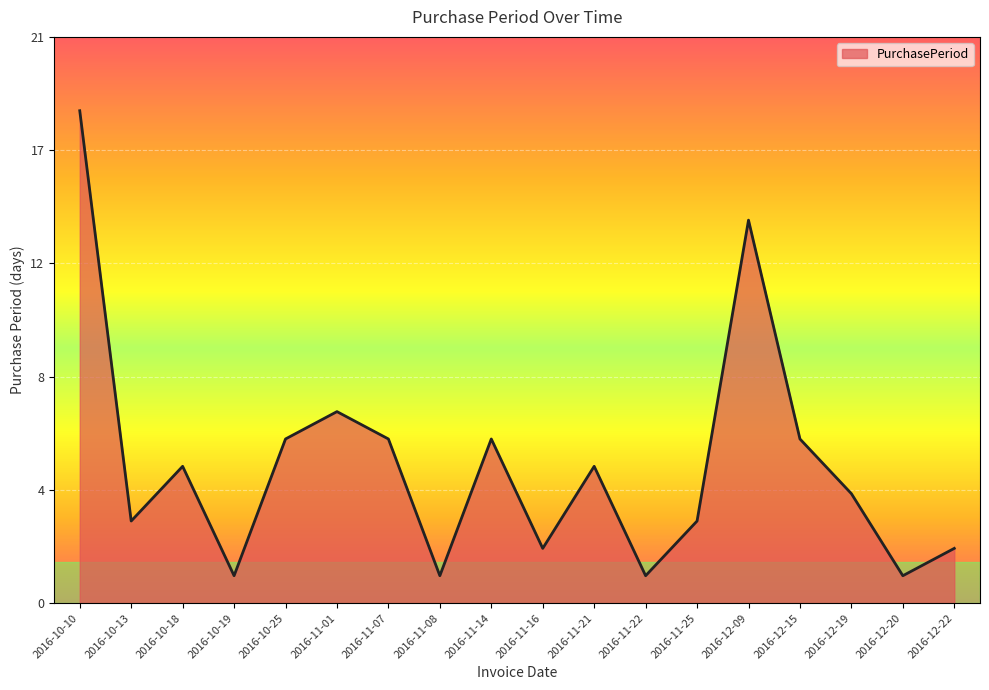

Reading left to right, list all the values displayed in this chart.

18	3	5	1	6	7	6	1	6	2	5	1	3	14	6	4	1	2